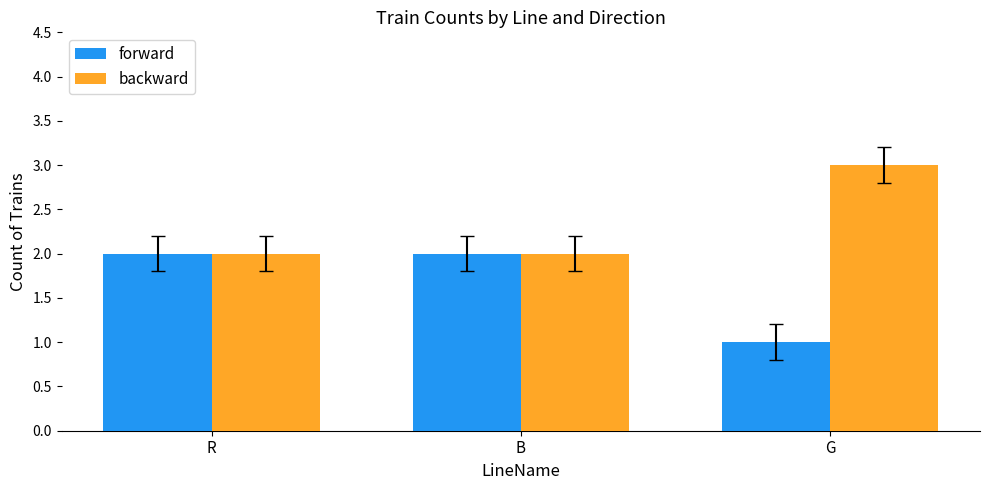

What is the label of the 2nd bar from the right?

B